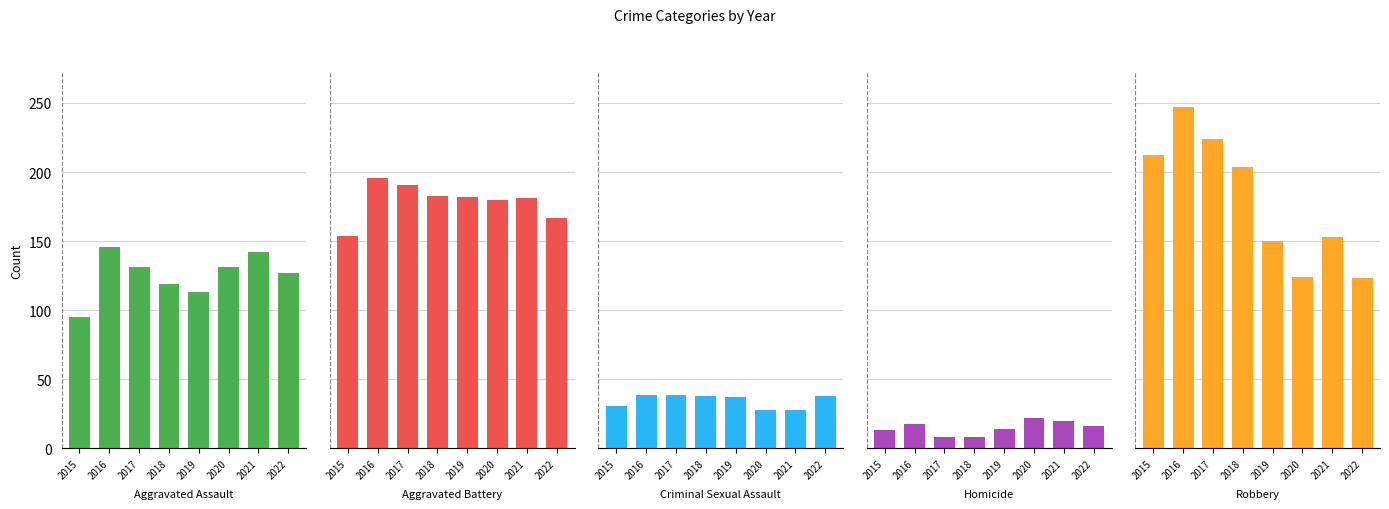

What is the approximate value of Aggravated Battery at 2018, to the nearest 5?

185